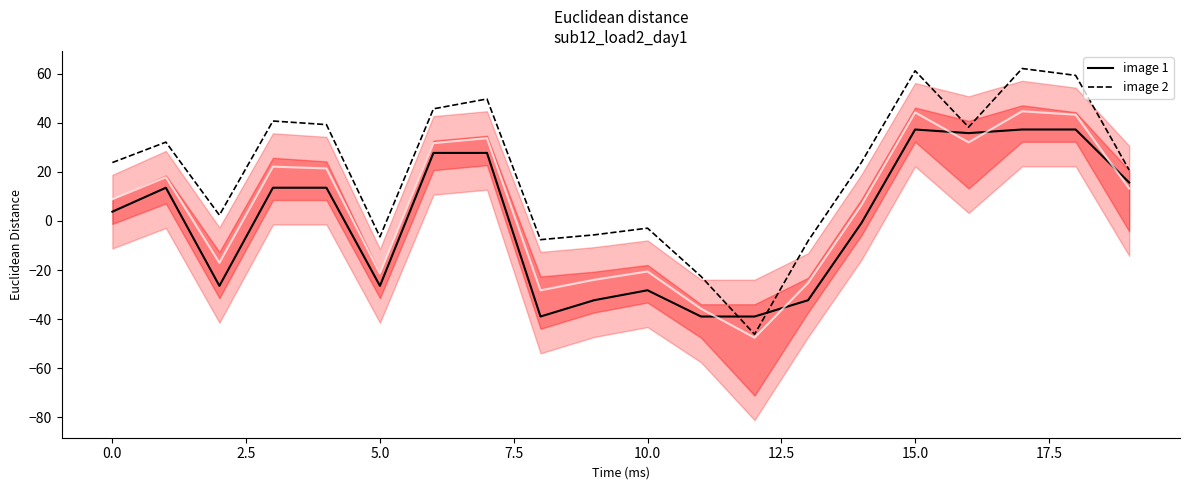

Which series has the largest range (max minus min)?

image 2